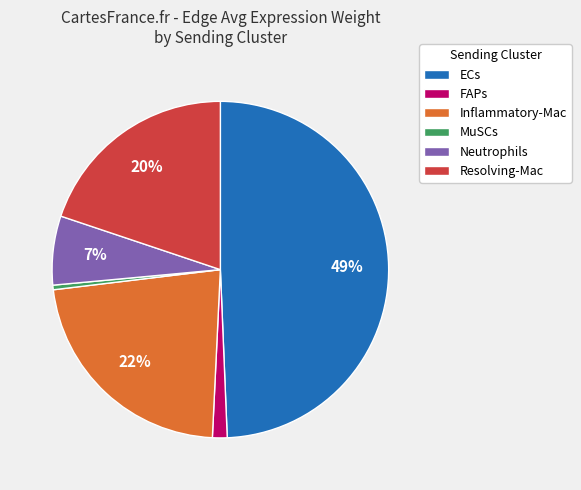

Is the sum of Resolving-Mac and MuSCs greater than half?

No